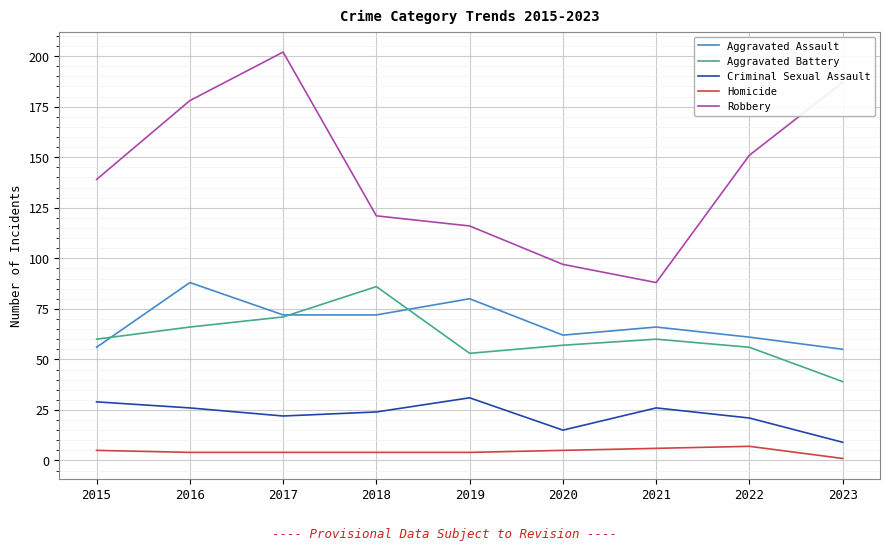

At which category is the sum across all series the highest?

2017